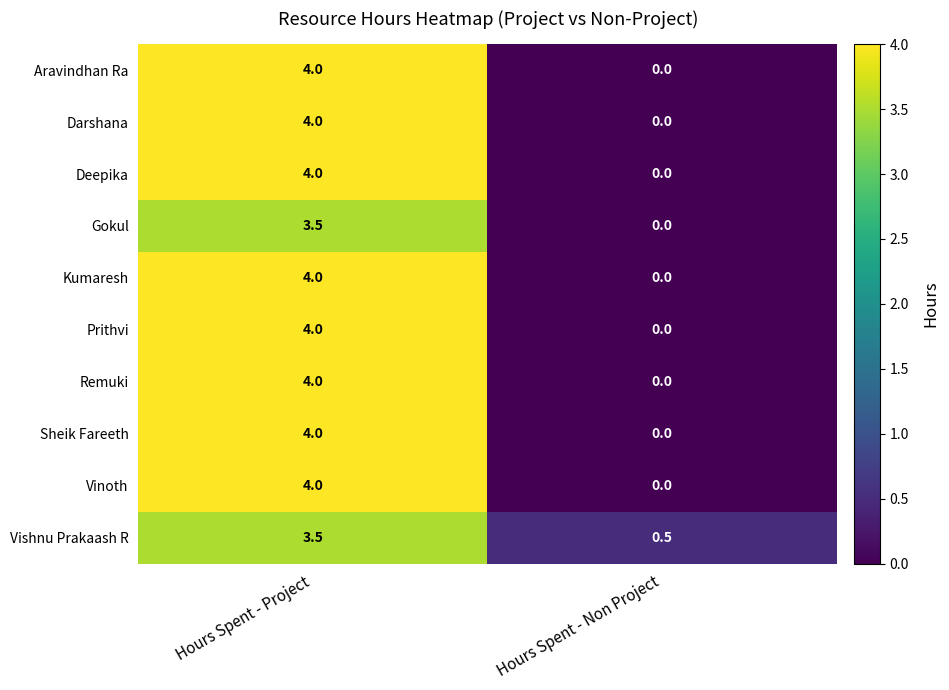

What is the spread (max minus min) of values at Hours Spent - Non Project?

0.5